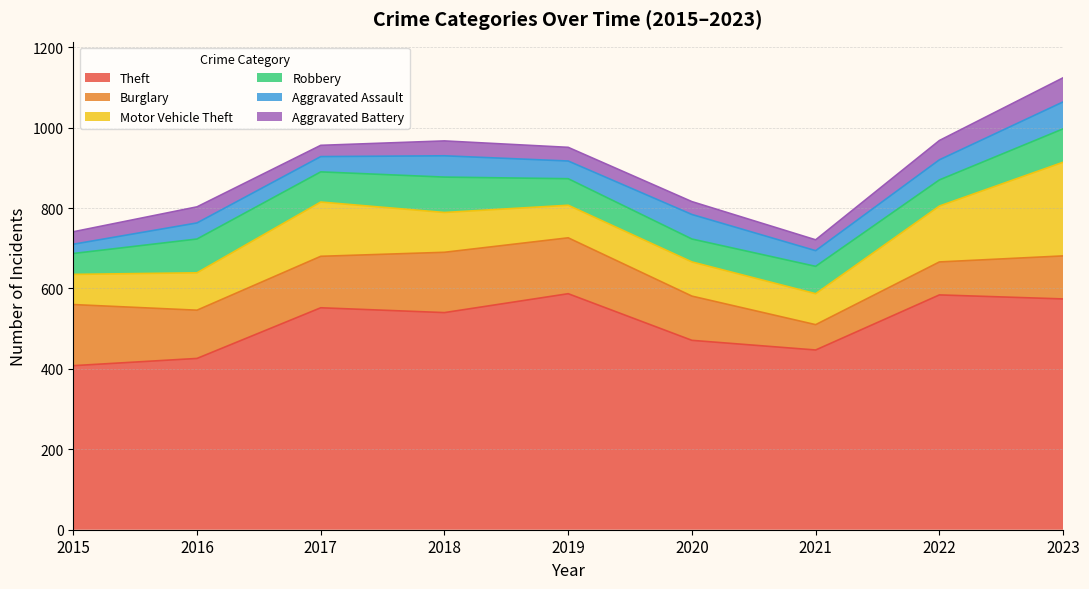

Is it true that Aggravated Battery equals 31 at 2023?

False